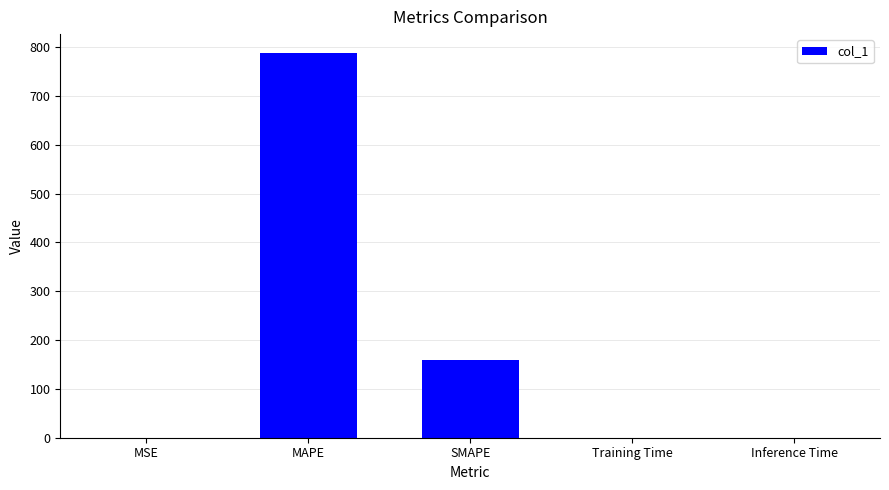

Where is the data nearest to the value 393?

SMAPE